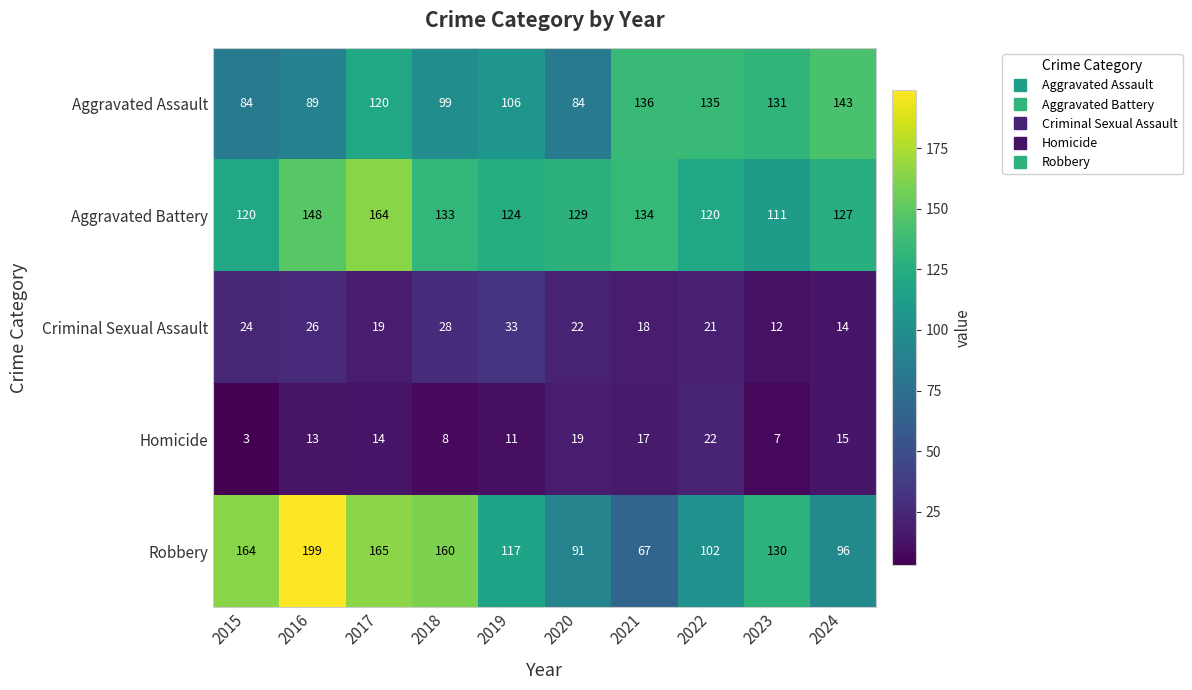

How many data points does each series have?

10